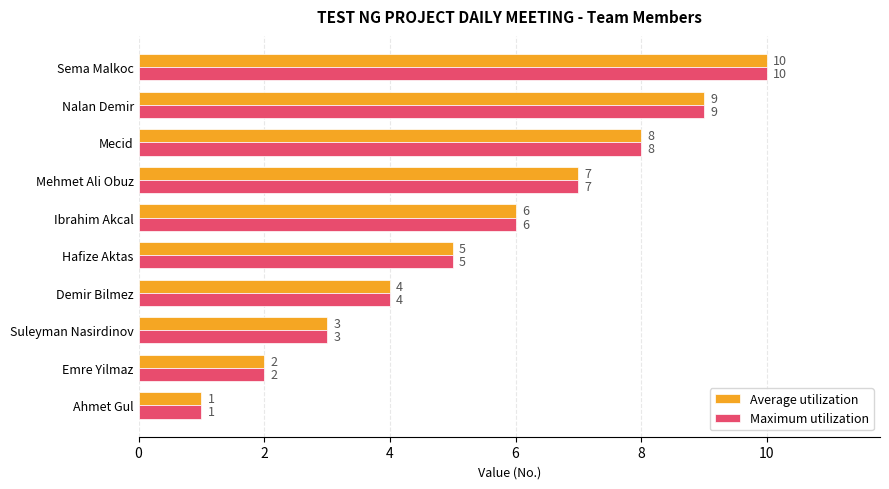

What is the sum of all Average utilization values?

55